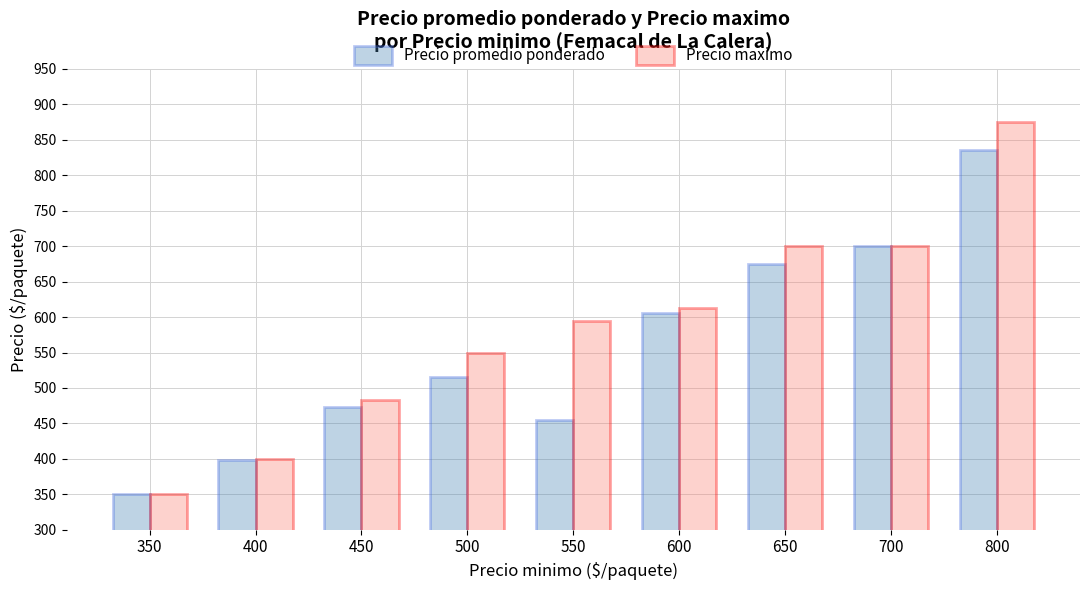

Which series has the widest spread of values?

Precio maximo